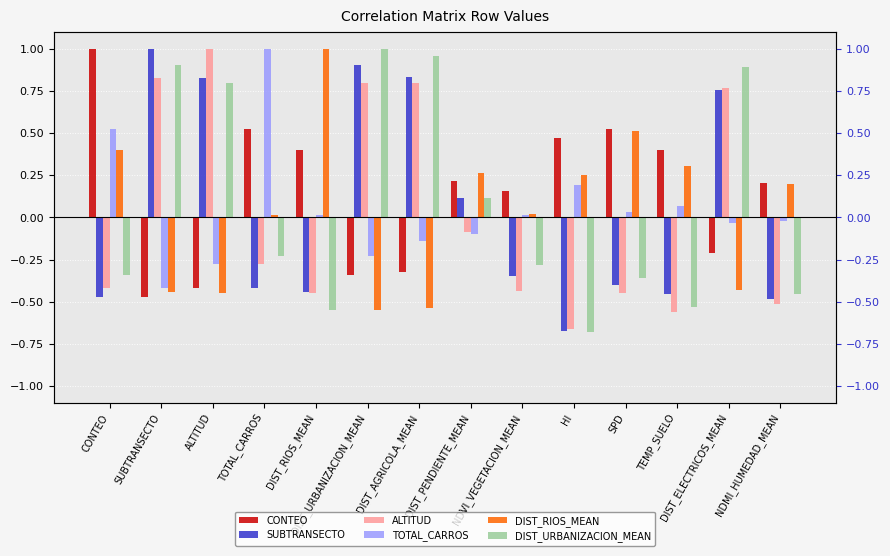

What is the value of the DIST_URBANIZACION_MEAN bar at the 5th from the left?

-0.6